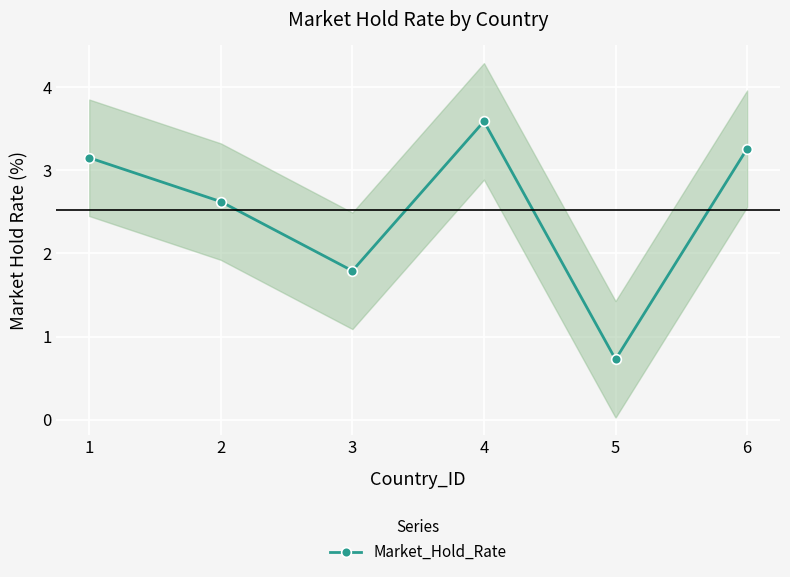

List the labels in order of value, smallest first.

5, 3, 2, 1, 6, 4